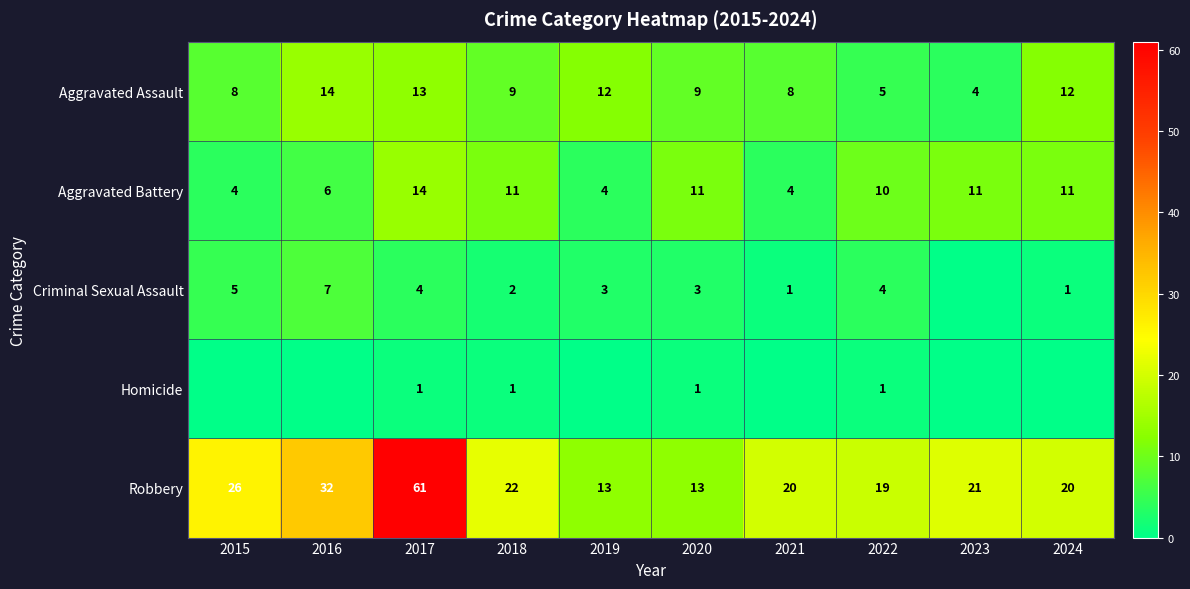

What value does the Robbery series have at 2017?

61